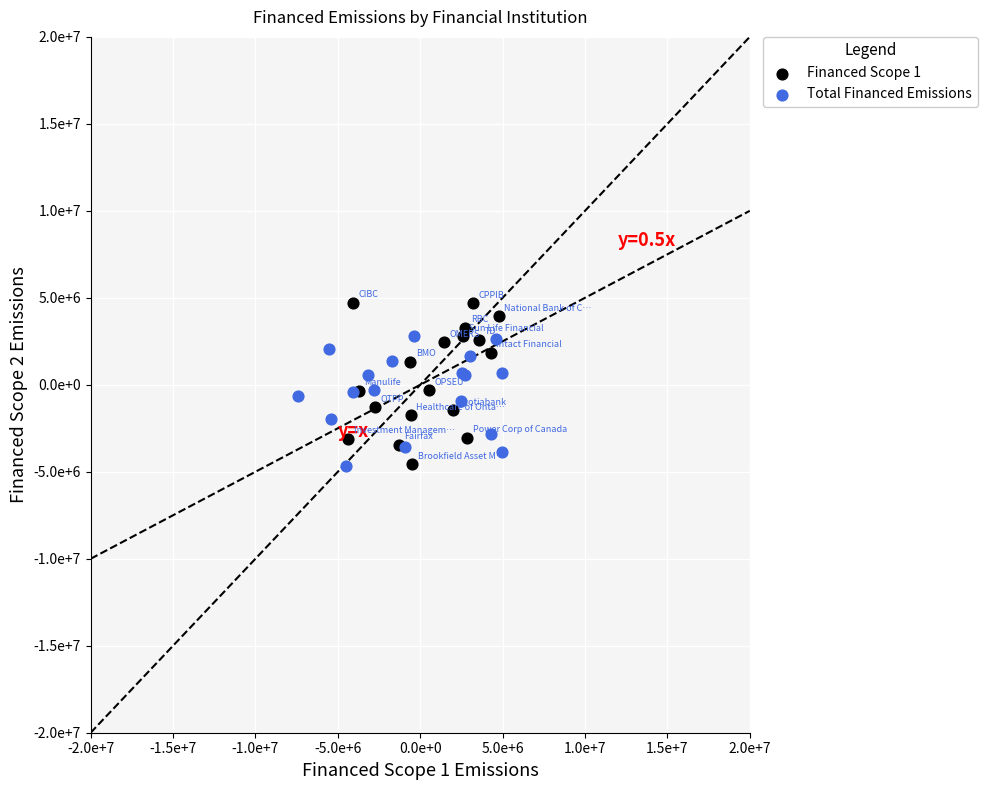

Which series reaches the maximum Y coordinate?

Financed Scope 1